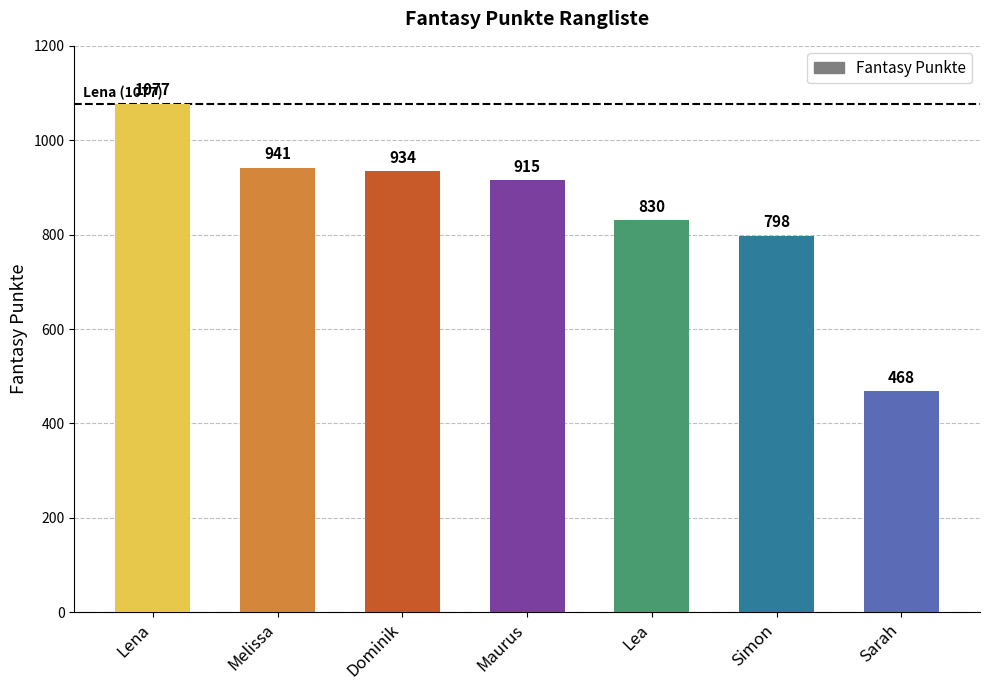

List the labels in order of value, smallest first.

Sarah, Simon, Lea, Maurus, Dominik, Melissa, Lena